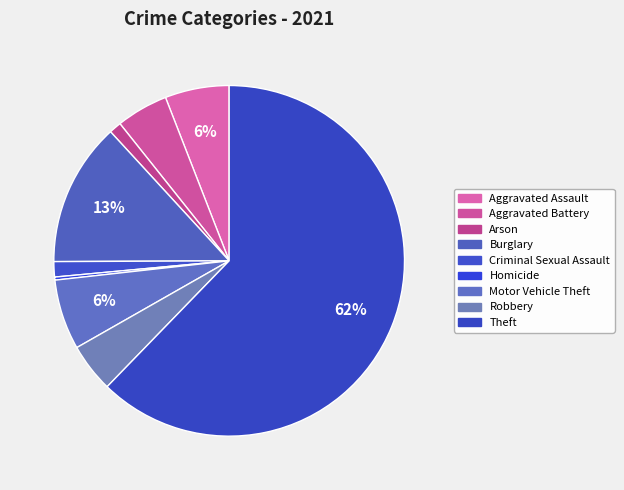

To the nearest percent, what portion does Aggravated Battery represent?

5%